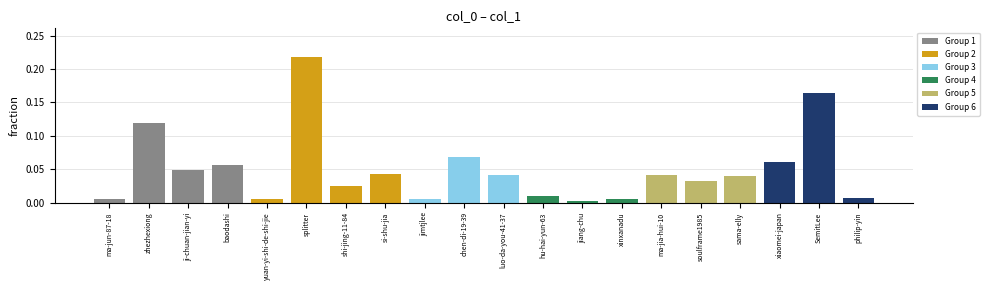

What position from the right is chen-di-19-39?

11